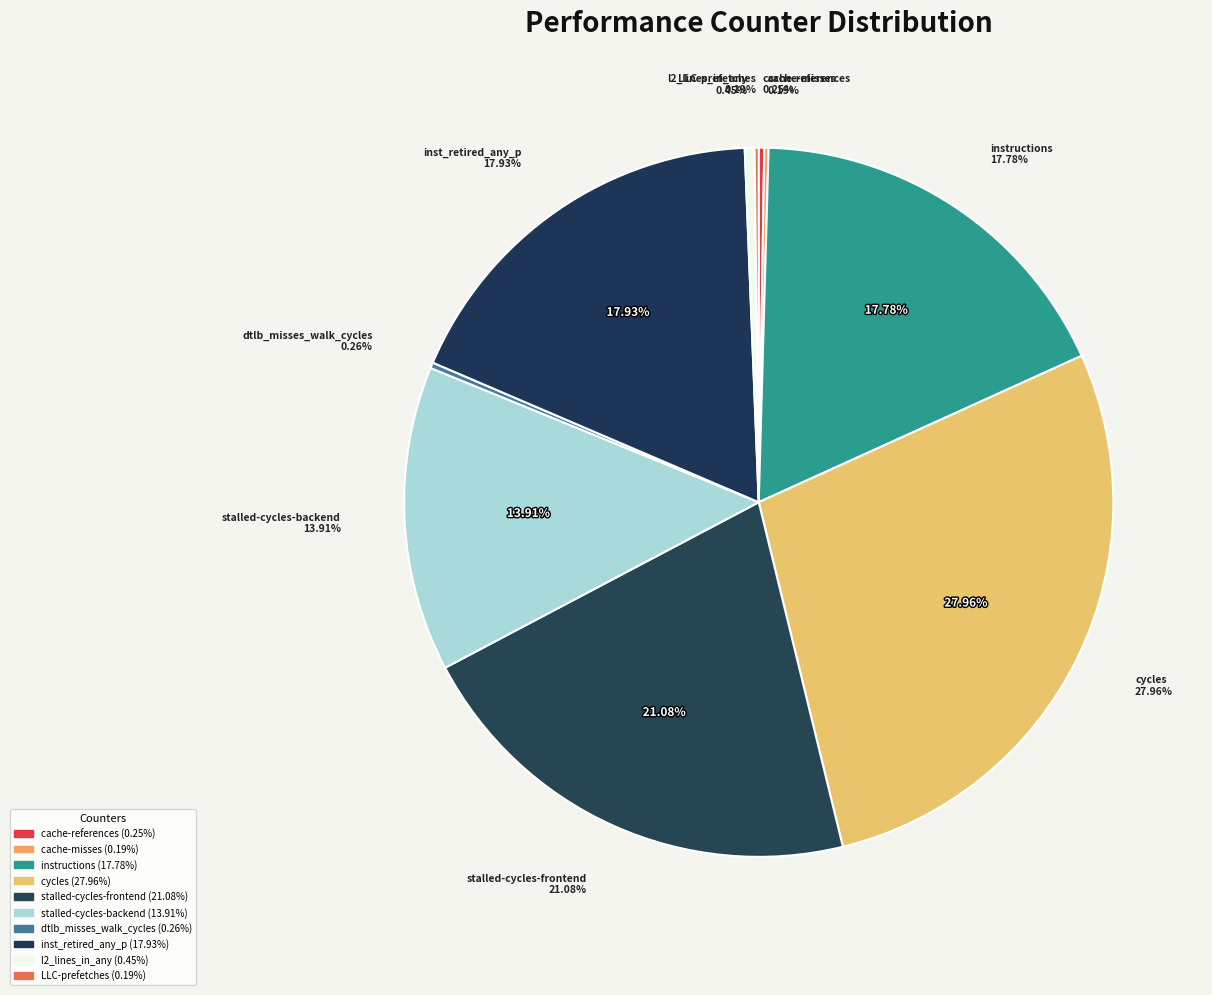

Does dtlb_misses_walk_cycles account for over 50% of the chart?

No